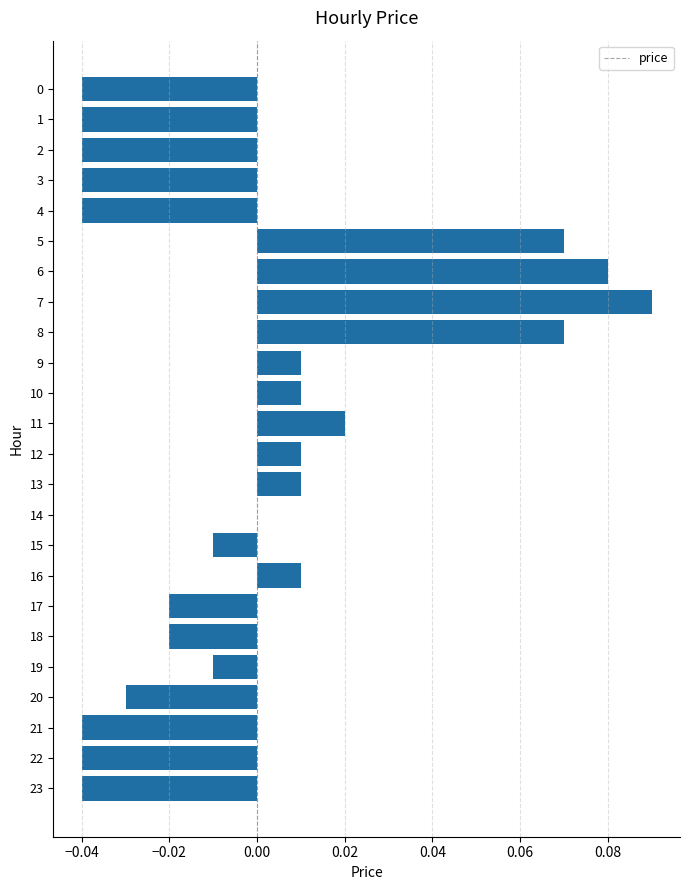

How many distinct data groups are displayed?

1